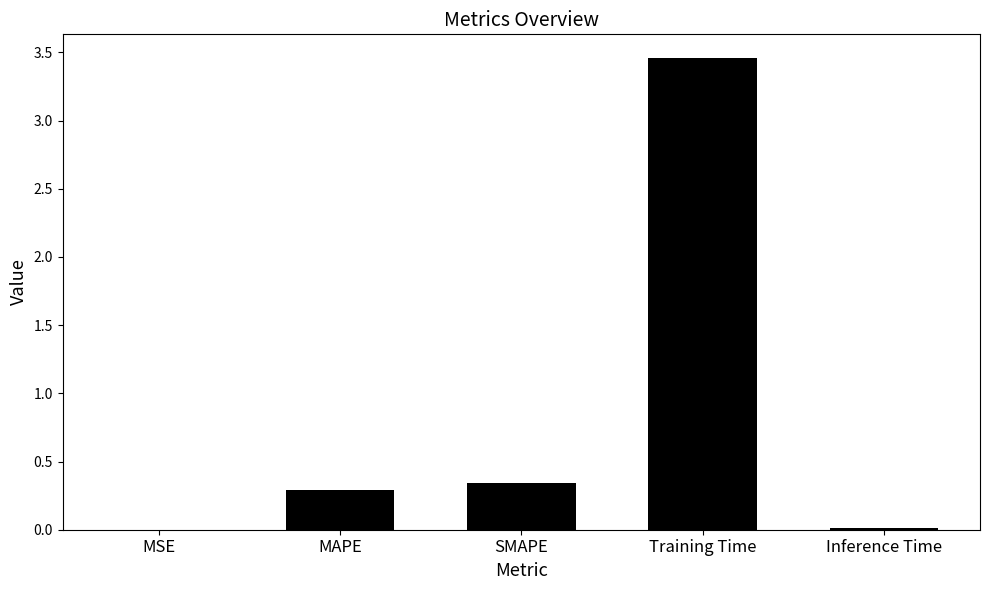

The chart shows a value of 0.3 at MAPE. True or false?

True